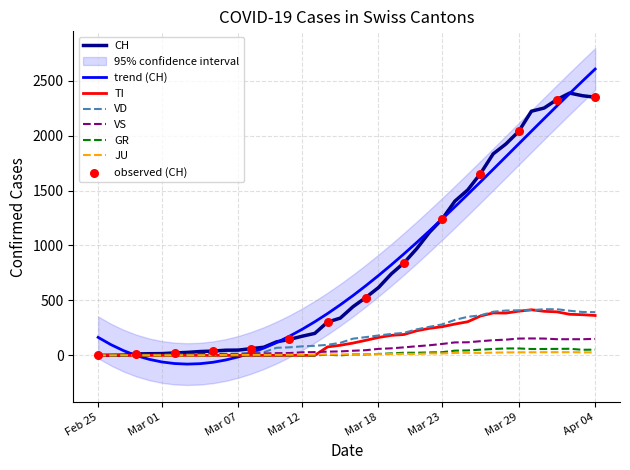

What are all the series names shown in the legend?

CH, GR, TI, JU, VS, VD